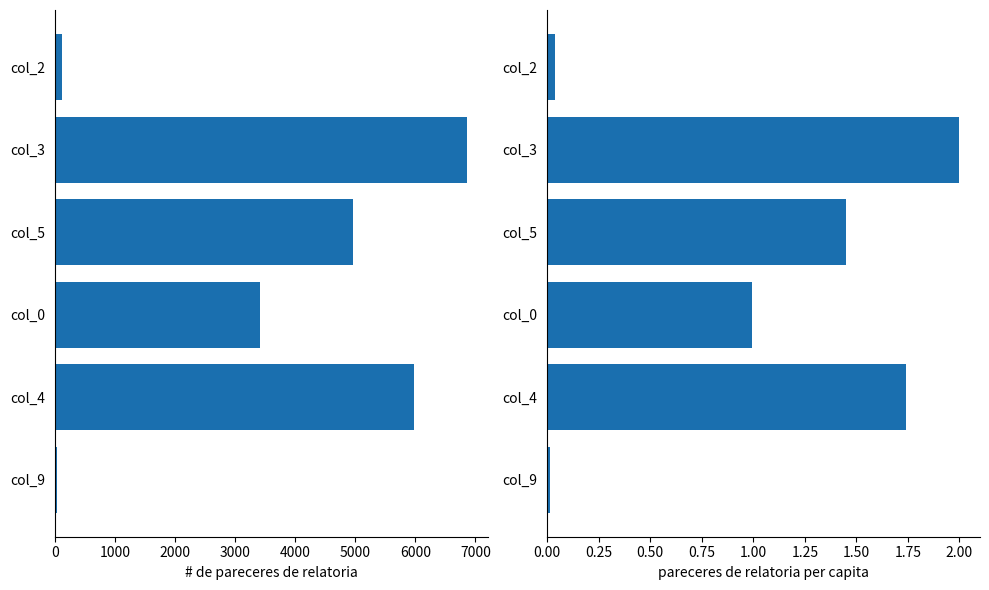

At how many categories does at least one series exceed 843?

4